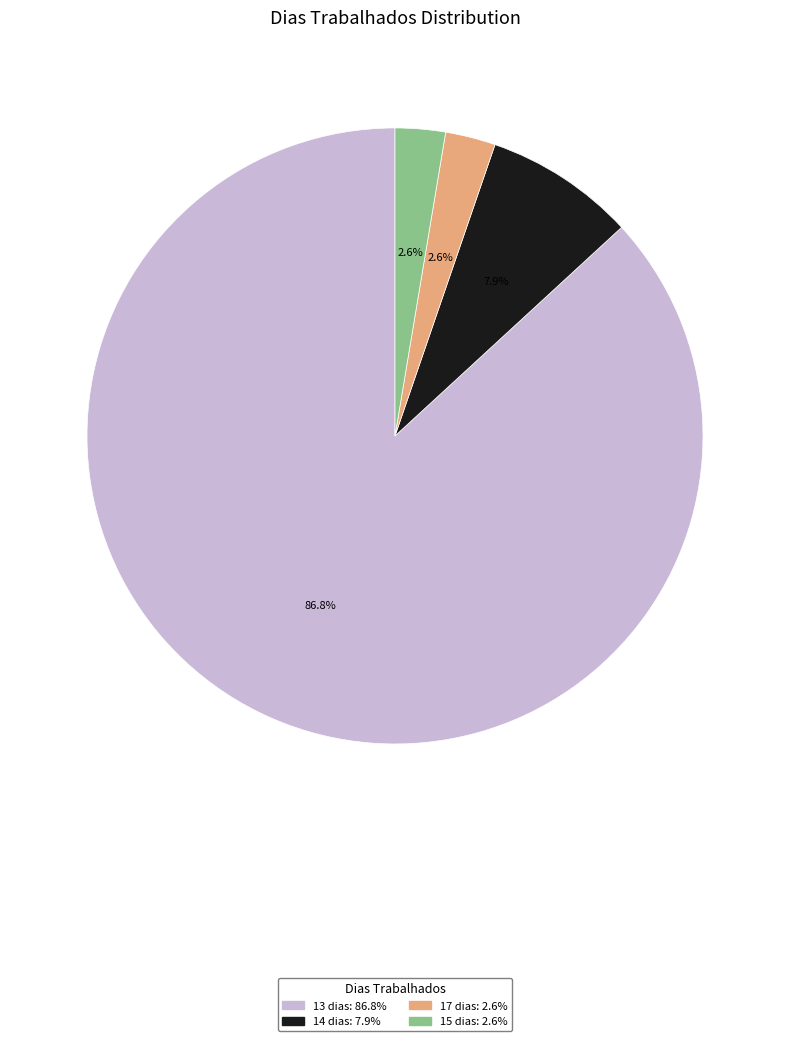

To the nearest percent, what is the average slice percentage?

25%